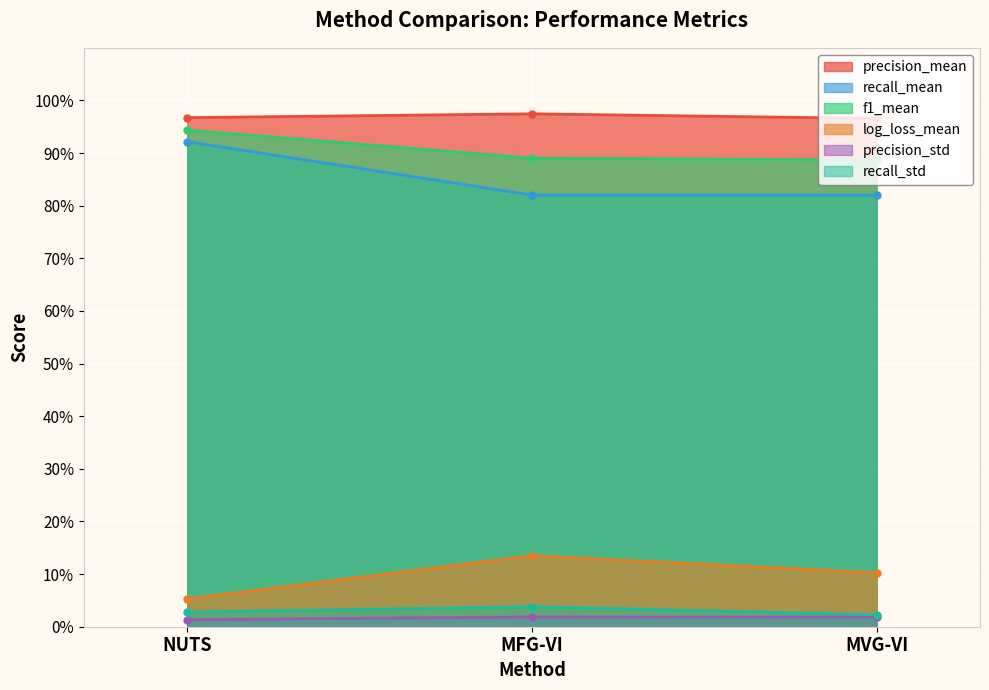

Reading right to left, what are all the values shown in this chart?

precision_mean: MVG-VI=1.0	MFG-VI=1.0	NUTS=1.0
recall_mean: MVG-VI=0.8	MFG-VI=0.8	NUTS=0.9
f1_mean: MVG-VI=0.9	MFG-VI=0.9	NUTS=0.9
log_loss_mean: MVG-VI=0.1	MFG-VI=0.1	NUTS=0.1
precision_std: MVG-VI=0.0	MFG-VI=0.0	NUTS=0.0
recall_std: MVG-VI=0.0	MFG-VI=0.0	NUTS=0.0